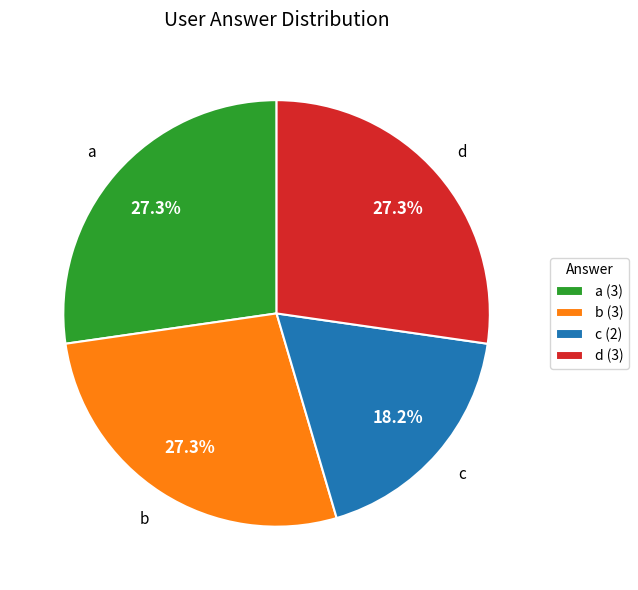

Does a represent more than half of the total?

No